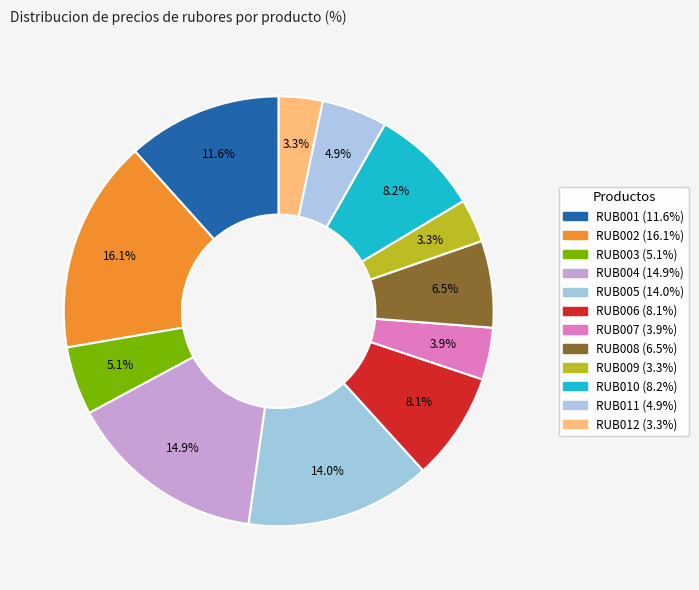

Is RUB012 the majority of the pie?

No